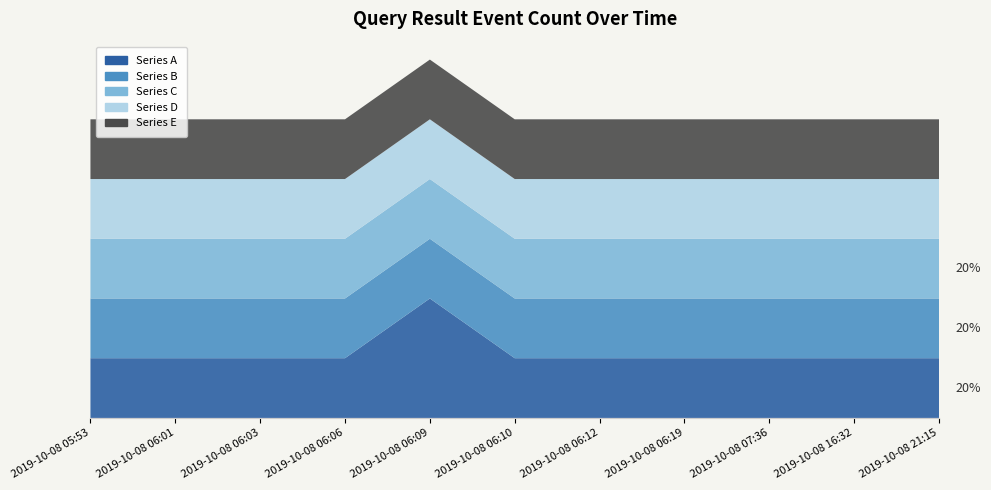

Reading right to left, what are all the values shown in this chart?

Series A: 2019-10-08 21:15=1	2019-10-08 16:32=1	2019-10-08 07:36=1	2019-10-08 06:19=1	2019-10-08 06:12=1	2019-10-08 06:10=1	2019-10-08 06:09=2	2019-10-08 06:06=1	2019-10-08 06:03=1	2019-10-08 06:01=1	2019-10-08 05:53=1
Series B: 2019-10-08 21:15=1	2019-10-08 16:32=1	2019-10-08 07:36=1	2019-10-08 06:19=1	2019-10-08 06:12=1	2019-10-08 06:10=1	2019-10-08 06:09=1	2019-10-08 06:06=1	2019-10-08 06:03=1	2019-10-08 06:01=1	2019-10-08 05:53=1
Series C: 2019-10-08 21:15=1	2019-10-08 16:32=1	2019-10-08 07:36=1	2019-10-08 06:19=1	2019-10-08 06:12=1	2019-10-08 06:10=1	2019-10-08 06:09=1	2019-10-08 06:06=1	2019-10-08 06:03=1	2019-10-08 06:01=1	2019-10-08 05:53=1
Series D: 2019-10-08 21:15=1	2019-10-08 16:32=1	2019-10-08 07:36=1	2019-10-08 06:19=1	2019-10-08 06:12=1	2019-10-08 06:10=1	2019-10-08 06:09=1	2019-10-08 06:06=1	2019-10-08 06:03=1	2019-10-08 06:01=1	2019-10-08 05:53=1
Series E: 2019-10-08 21:15=1	2019-10-08 16:32=1	2019-10-08 07:36=1	2019-10-08 06:19=1	2019-10-08 06:12=1	2019-10-08 06:10=1	2019-10-08 06:09=1	2019-10-08 06:06=1	2019-10-08 06:03=1	2019-10-08 06:01=1	2019-10-08 05:53=1